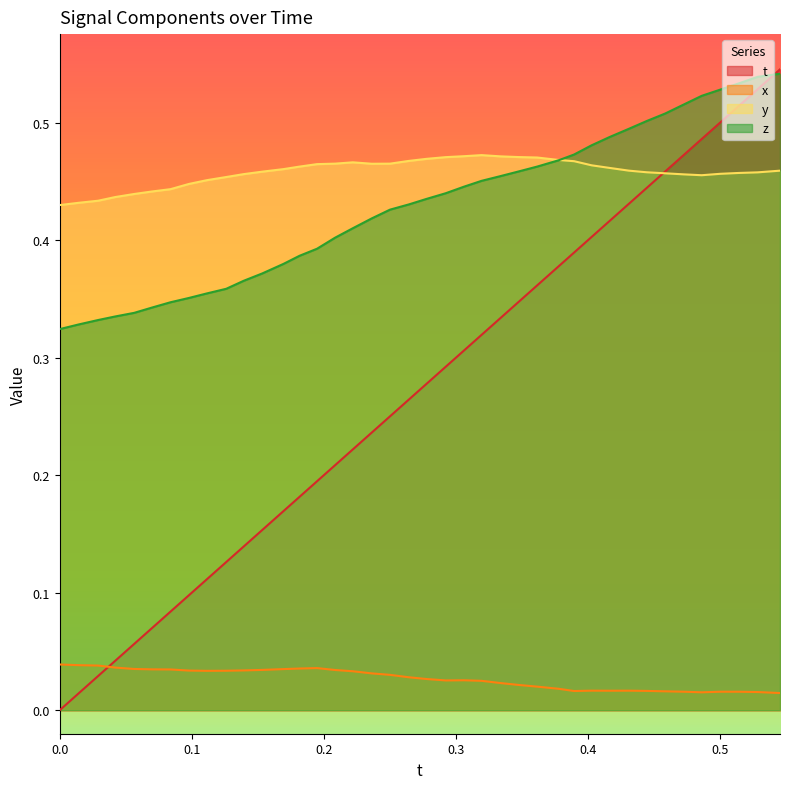

Reading left to right, transcribe all the data shown in this chart.

t: 0.0	0.0	0.0	0.0	0.1	0.1	0.1	0.1	0.1	0.1	0.1	0.2	0.2	0.2	0.2	0.2	0.2	0.2	0.3	0.3	0.3	0.3	0.3	0.3	0.3	0.3	0.4	0.4	0.4	0.4	0.4	0.4	0.4	0.5	0.5	0.5	0.5	0.5	0.5	0.5
x: 0.0	0.0	0.0	0.0	0.0	0.0	0.0	0.0	0.0	0.0	0.0	0.0	0.0	0.0	0.0	0.0	0.0	0.0	0.0	0.0	0.0	0.0	0.0	0.0	0.0	0.0	0.0	0.0	0.0	0.0	0.0	0.0	0.0	0.0	0.0	0.0	0.0	0.0	0.0	0.0
y: 0.4	0.4	0.4	0.4	0.4	0.4	0.4	0.4	0.5	0.5	0.5	0.5	0.5	0.5	0.5	0.5	0.5	0.5	0.5	0.5	0.5	0.5	0.5	0.5	0.5	0.5	0.5	0.5	0.5	0.5	0.5	0.5	0.5	0.5	0.5	0.5	0.5	0.5	0.5	0.5
z: 0.3	0.3	0.3	0.3	0.3	0.3	0.3	0.4	0.4	0.4	0.4	0.4	0.4	0.4	0.4	0.4	0.4	0.4	0.4	0.4	0.4	0.4	0.4	0.5	0.5	0.5	0.5	0.5	0.5	0.5	0.5	0.5	0.5	0.5	0.5	0.5	0.5	0.5	0.5	0.5